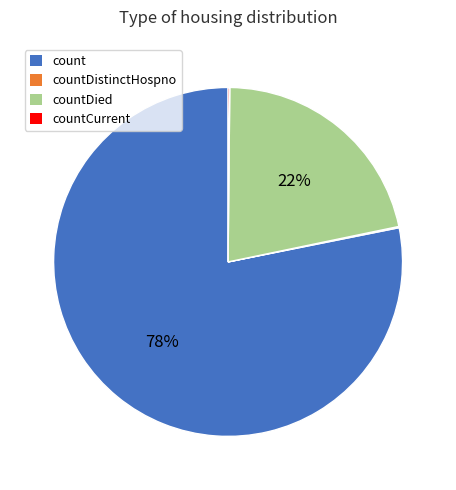

Which category has the biggest portion of the pie?

count